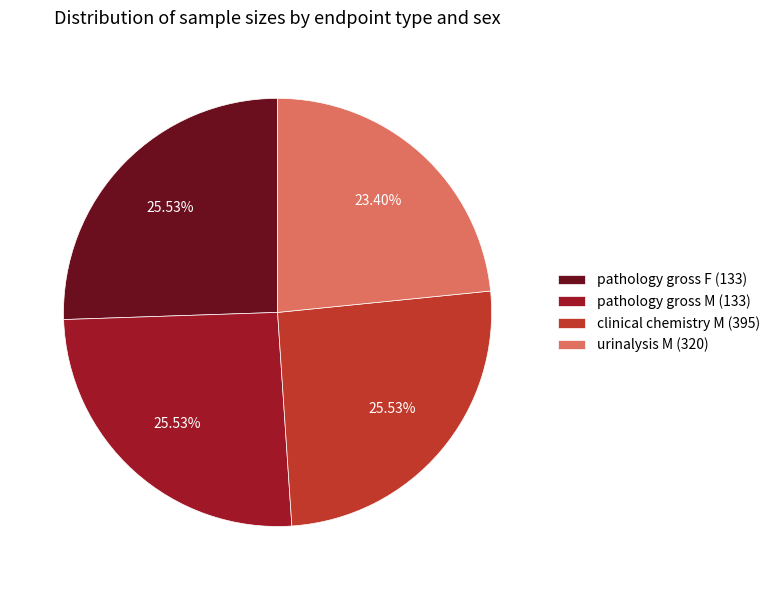

Is there a majority slice in this chart?

No